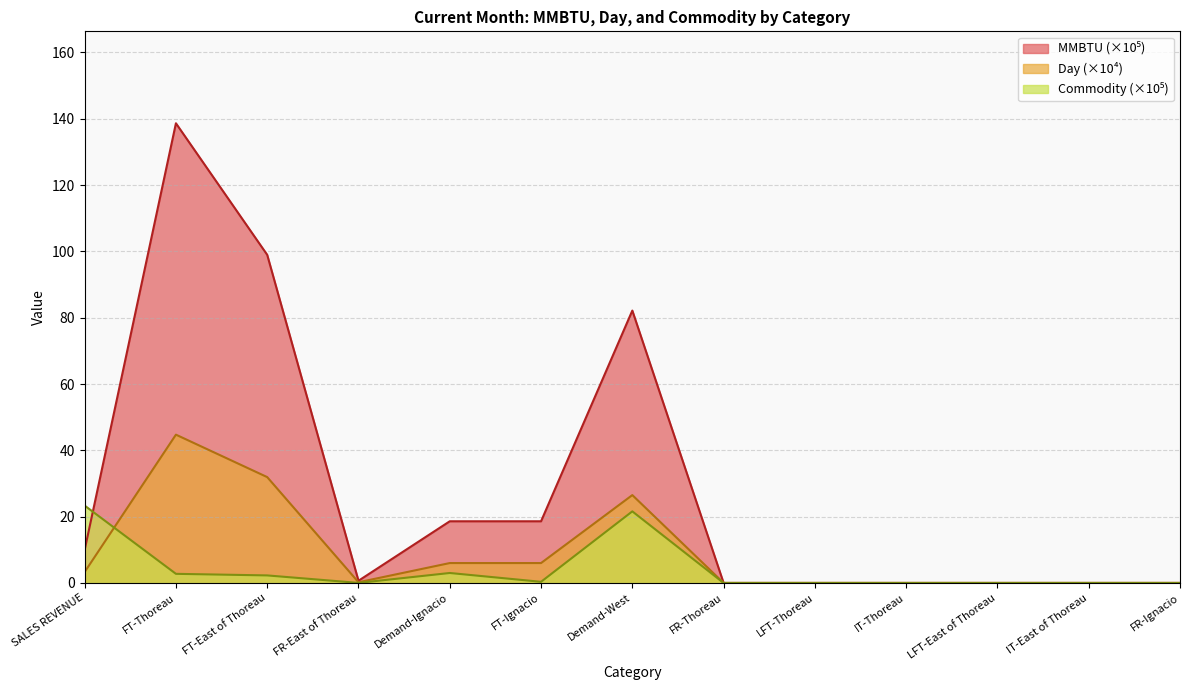

Between FT-Ignacio and LFT-Thoreau, which is larger?

FT-Ignacio